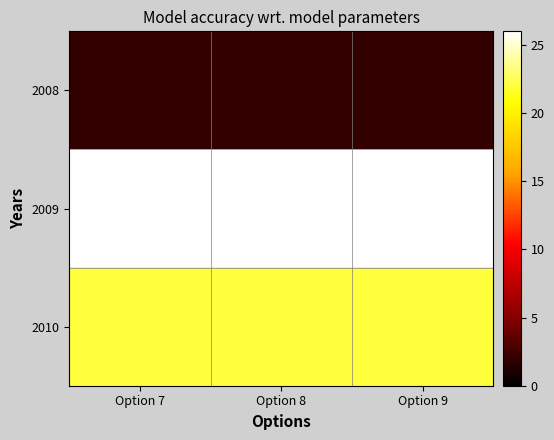

At which category does the chart reach its minimum across all series?

Option 7